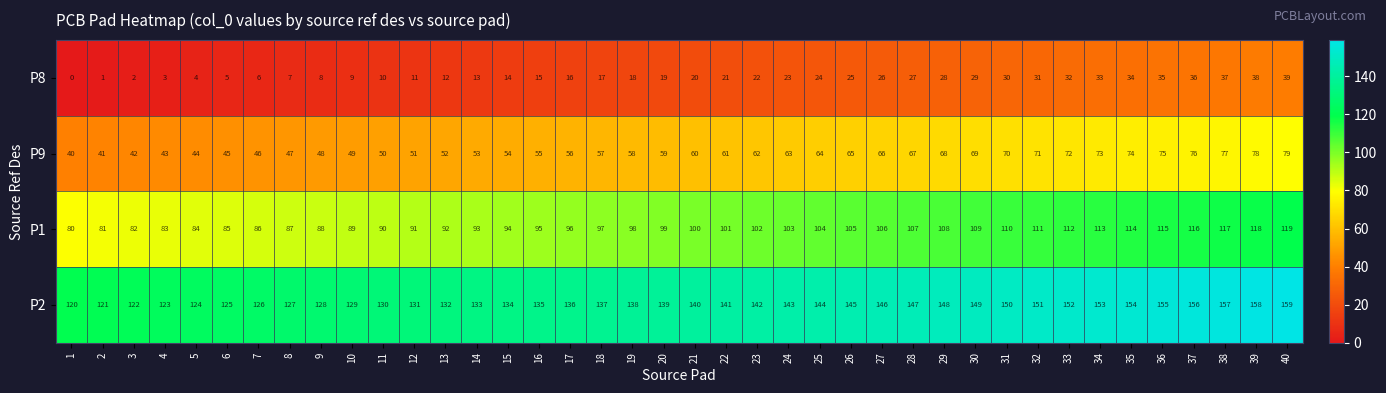

What is the difference between the highest and lowest values at 27?

120